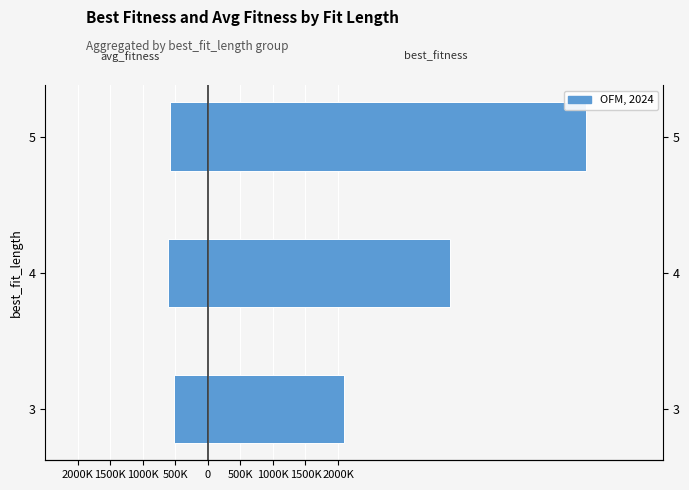

What is the highest value of the avg_fitness (left) series?

-518733.9